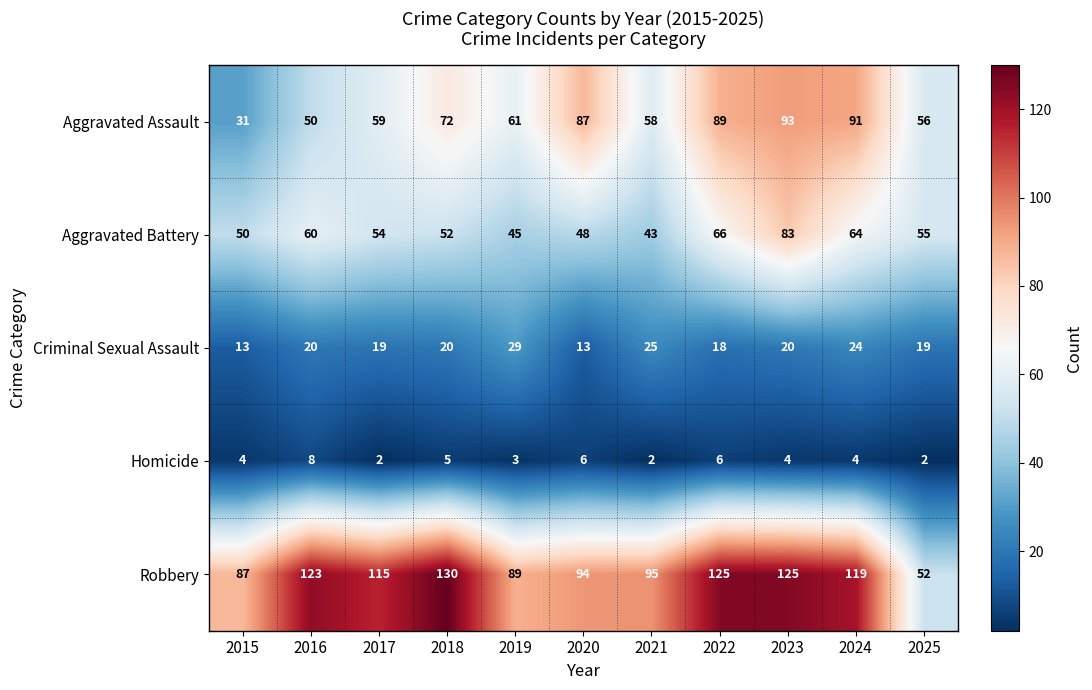

How many series are shown in this chart?

5